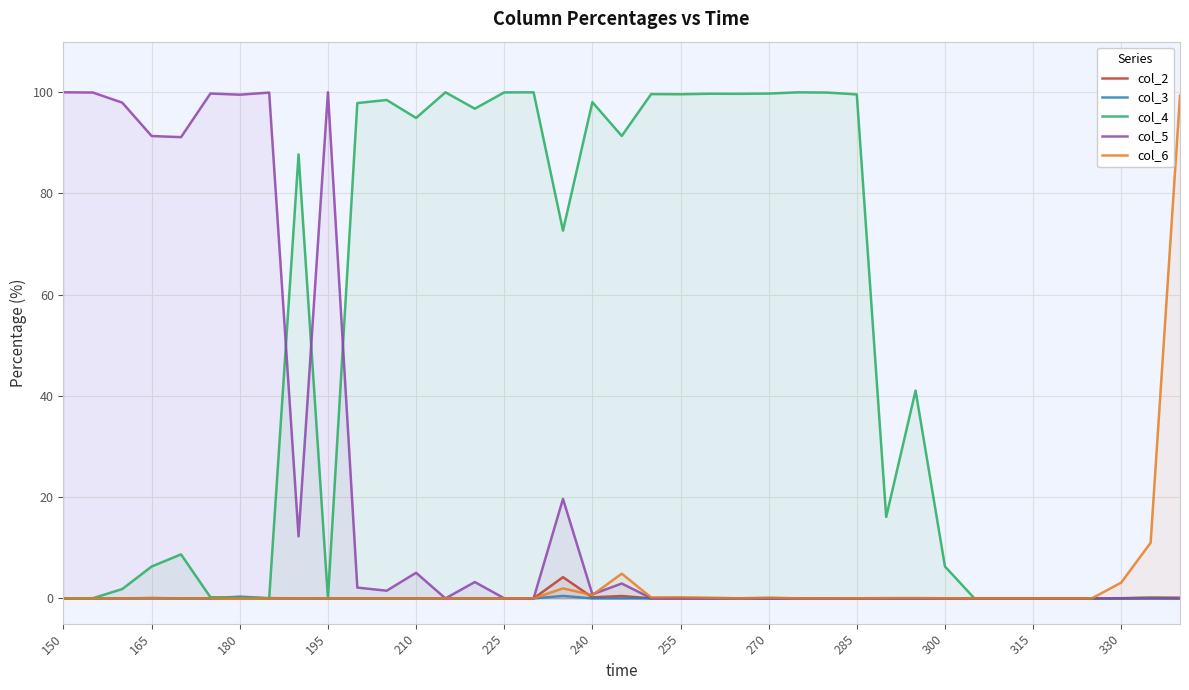

Reading right to left, extract all data points from this chart.

col_2: 0.1	0.1	0.0	0.0	0.0	0.0	0.0	0.0	0.0	0.0	0.0	0.0	0.0	0.0	0.0	0.0	0.0	0.0	0.0	0.5	0.2	4.2	0.0	0.0	0.0	0.0	0.0	0.0	0.0	0.0	0.0	0.0	0.0	0.0	0.0	0.0	0.0	0.0	0.0
col_3: 0.0	0.0	0.0	0.0	0.0	0.0	0.0	0.0	0.0	0.0	0.0	0.0	0.0	0.0	0.0	0.0	0.0	0.0	0.0	0.0	0.0	0.5	0.0	0.0	0.0	0.0	0.0	0.0	0.0	0.0	0.0	0.1	0.3	0.0	0.0	0.0	0.0	0.0	0.0
col_4: 0.0	0.1	0.0	0.0	0.0	0.0	0.0	0.0	6.3	41.1	16.1	99.6	99.9	100.0	99.7	99.7	99.7	99.6	99.6	91.4	98.0	72.7	100.0	100.0	96.8	100.0	94.9	98.5	97.9	0.0	87.7	0.0	0.1	0.2	8.7	6.3	1.8	0.0	0.0
col_5: 0.0	0.0	0.0	0.0	0.0	0.0	0.0	0.0	0.0	0.0	0.0	0.0	0.0	0.0	0.0	0.0	0.0	0.0	0.0	2.9	0.8	19.7	0.0	0.0	3.2	0.0	5.1	1.5	2.1	100.0	12.2	99.9	99.5	99.8	91.1	91.4	98.0	100.0	100.0
col_6: 99.3	11.0	3.1	0.0	0.0	0.0	0.0	0.0	0.0	0.1	0.1	0.0	0.0	0.0	0.2	0.0	0.1	0.2	0.2	4.9	0.7	2.0	0.0	0.0	0.0	0.0	0.0	0.0	0.0	0.0	0.0	0.0	0.0	0.0	0.0	0.1	0.0	0.0	0.0